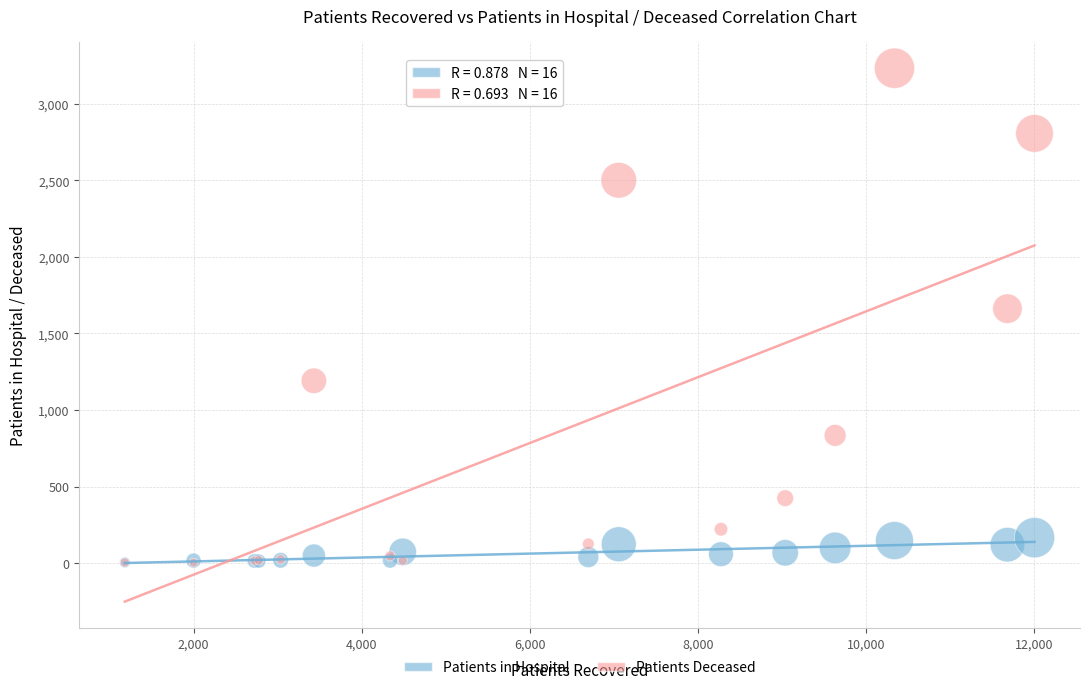

In the Patients Deceased series, what Y value is closest to 1618?

1662